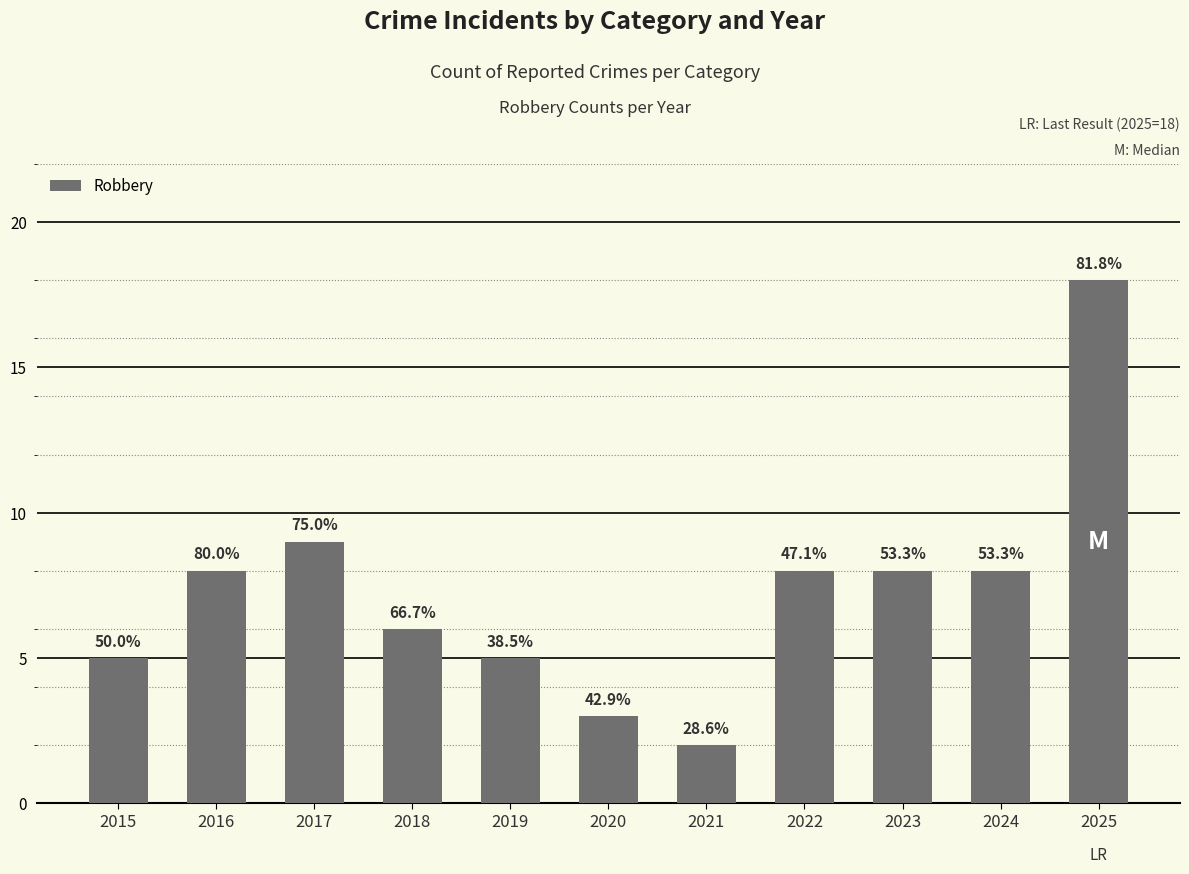

The value at 2019 is 5. True or false?

True